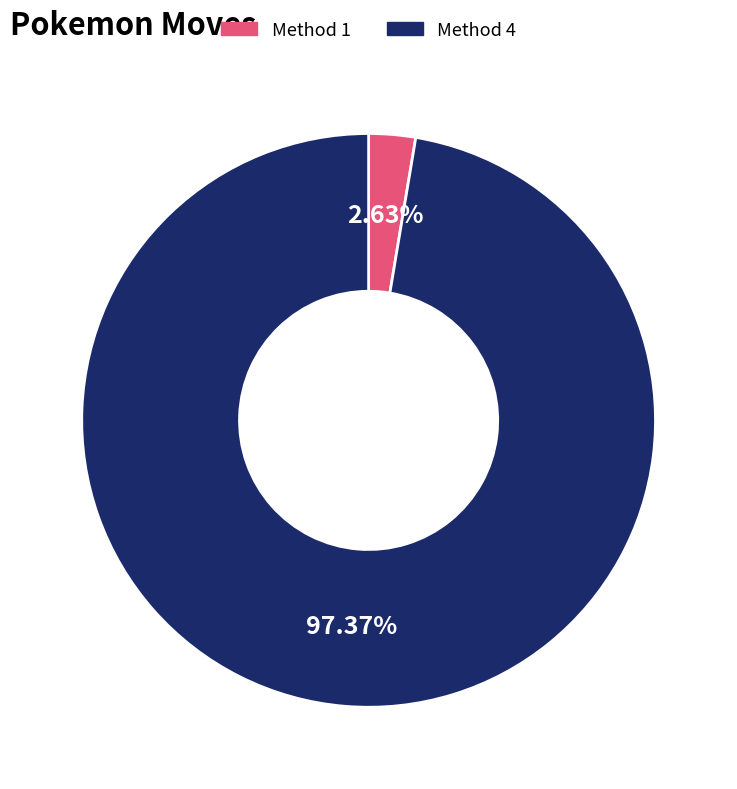

To the nearest percent, what percentage of the pie is Method 1?

3%